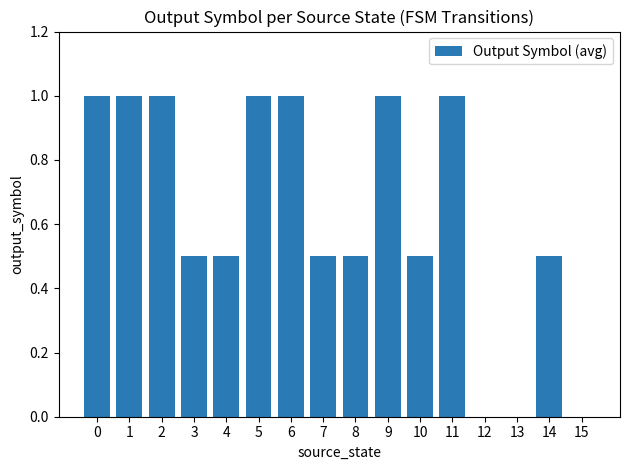

Is it true that the value at 8 is 0.7?

False